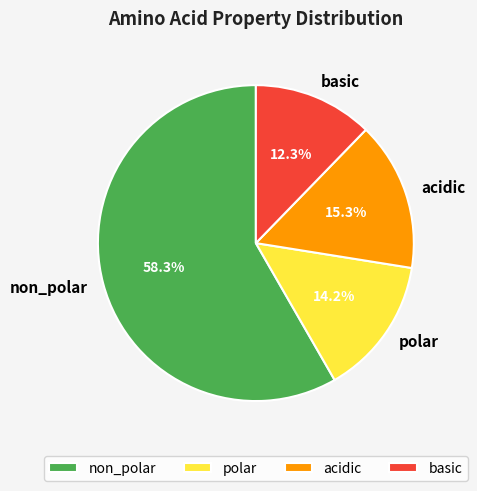

Rank the categories by value from highest to lowest.

non_polar, acidic, polar, basic